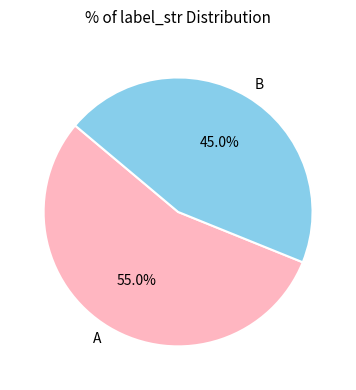

Is it true that A is 55% of the pie?

True